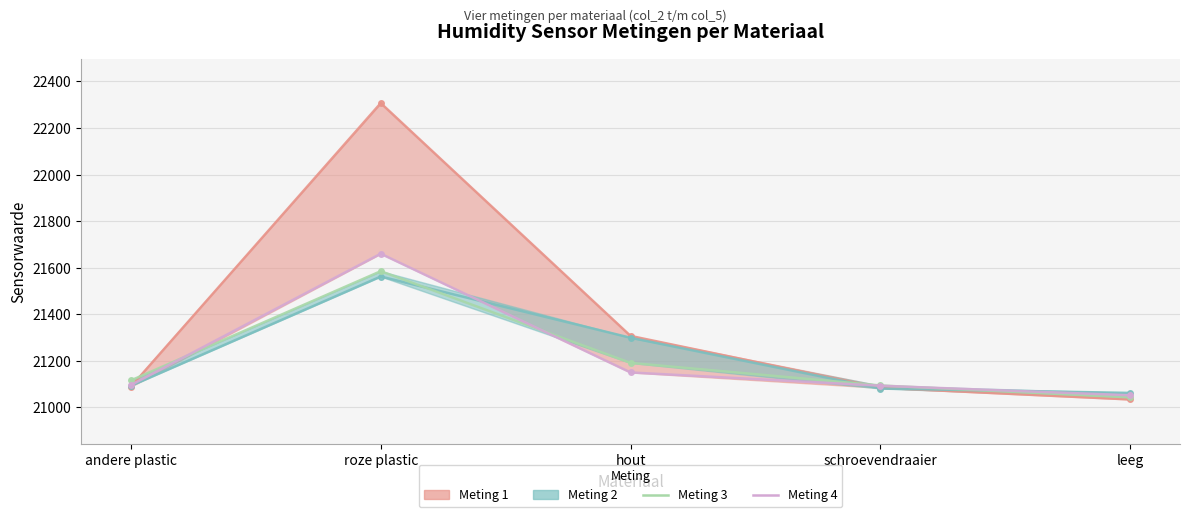

True or false: Meting 3 and Meting 1 intersect in this chart.

True